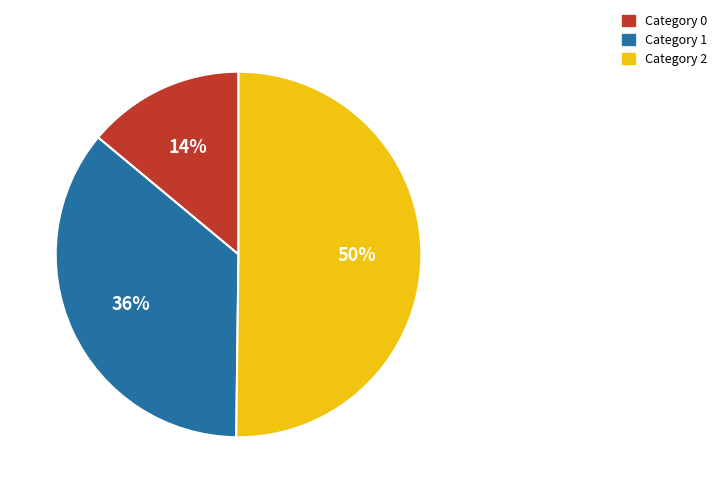

To the nearest percent, what is the average slice percentage?

33%